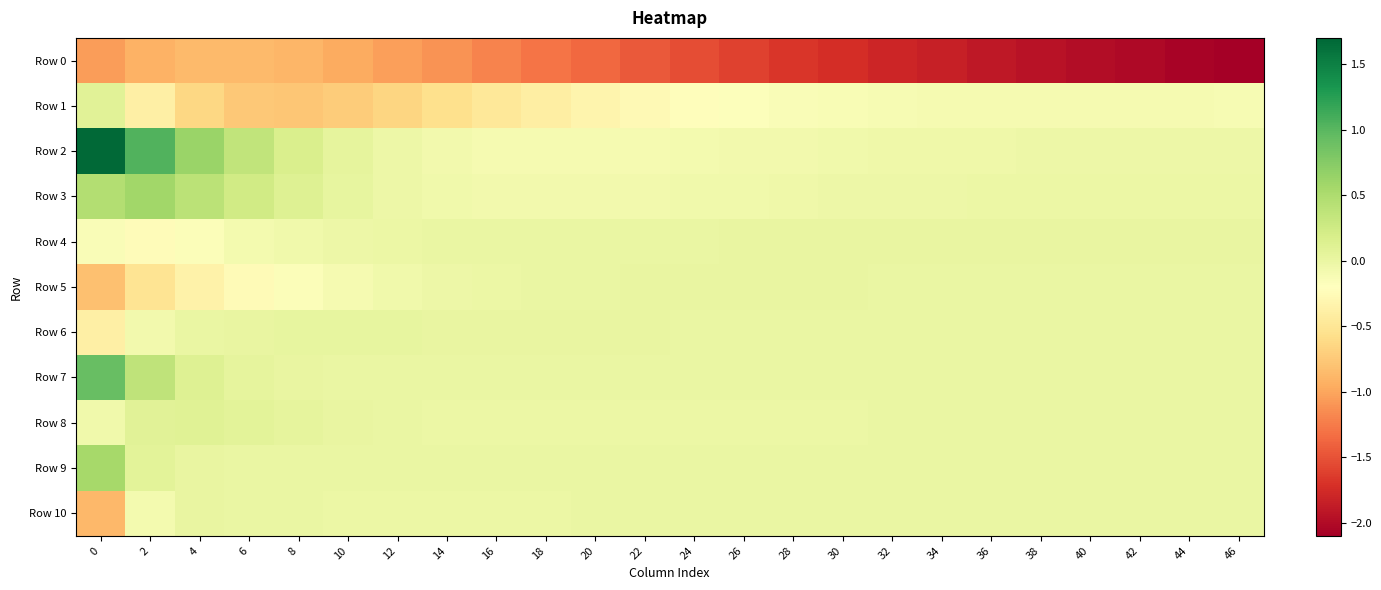

Between 18 and 40, which series saw the biggest shift?

row_0